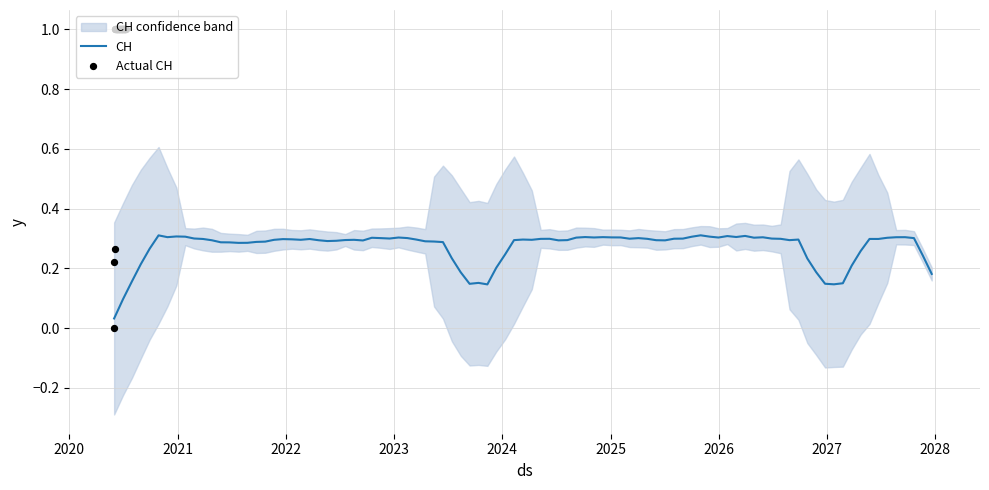

Approximately how many times larger is the value at 2020-06-10 compared to 2020-06-28?

1.0